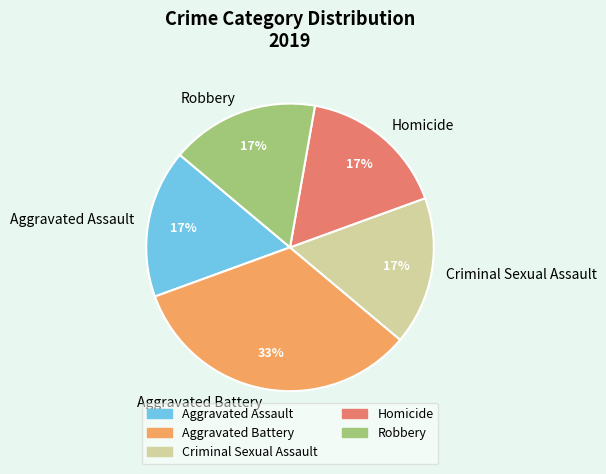

What is the ratio of the value at Criminal Sexual Assault to the value at Homicide?

1.0